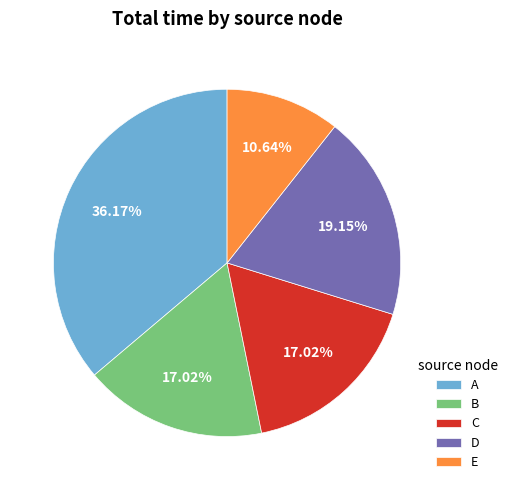

Does A account for over 50% of the chart?

No